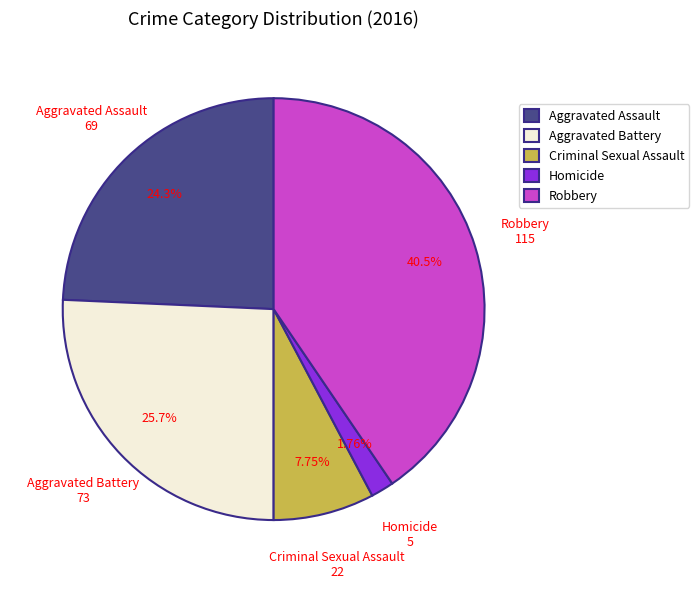

How many segments does this pie chart have?

5